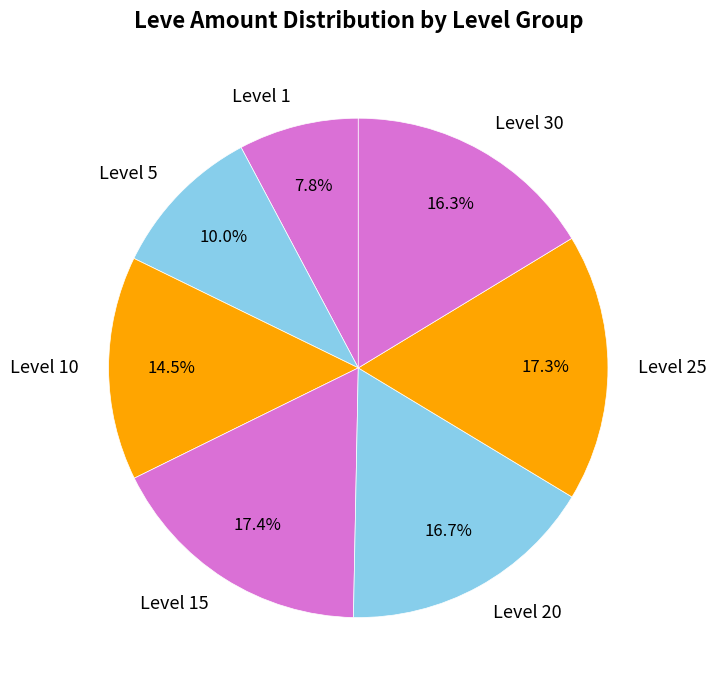

Which slice is the smallest?

Level 1